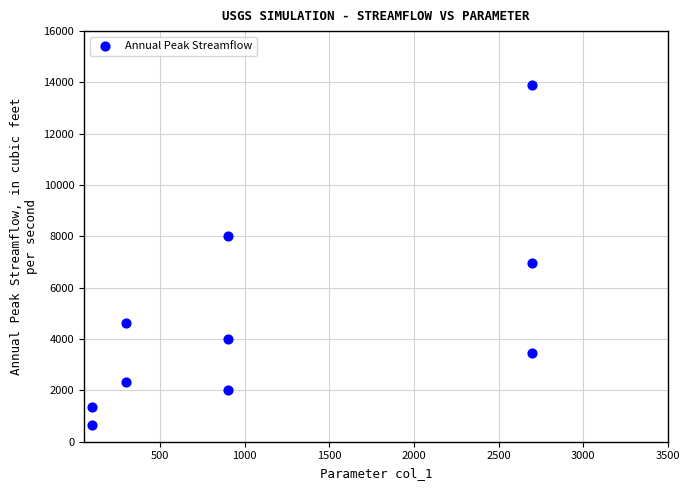

What Y value in the scatter plot is closest to 7287?

6952.9